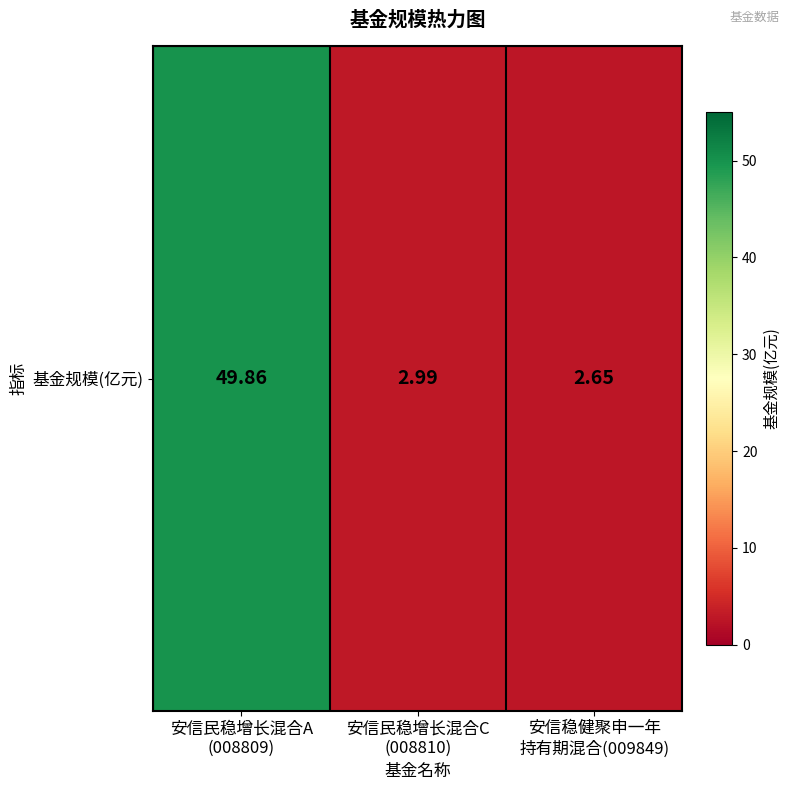

The chart shows a value of 4.2 at 安信稳健聚申一年
持有期混合(009849). True or false?

False